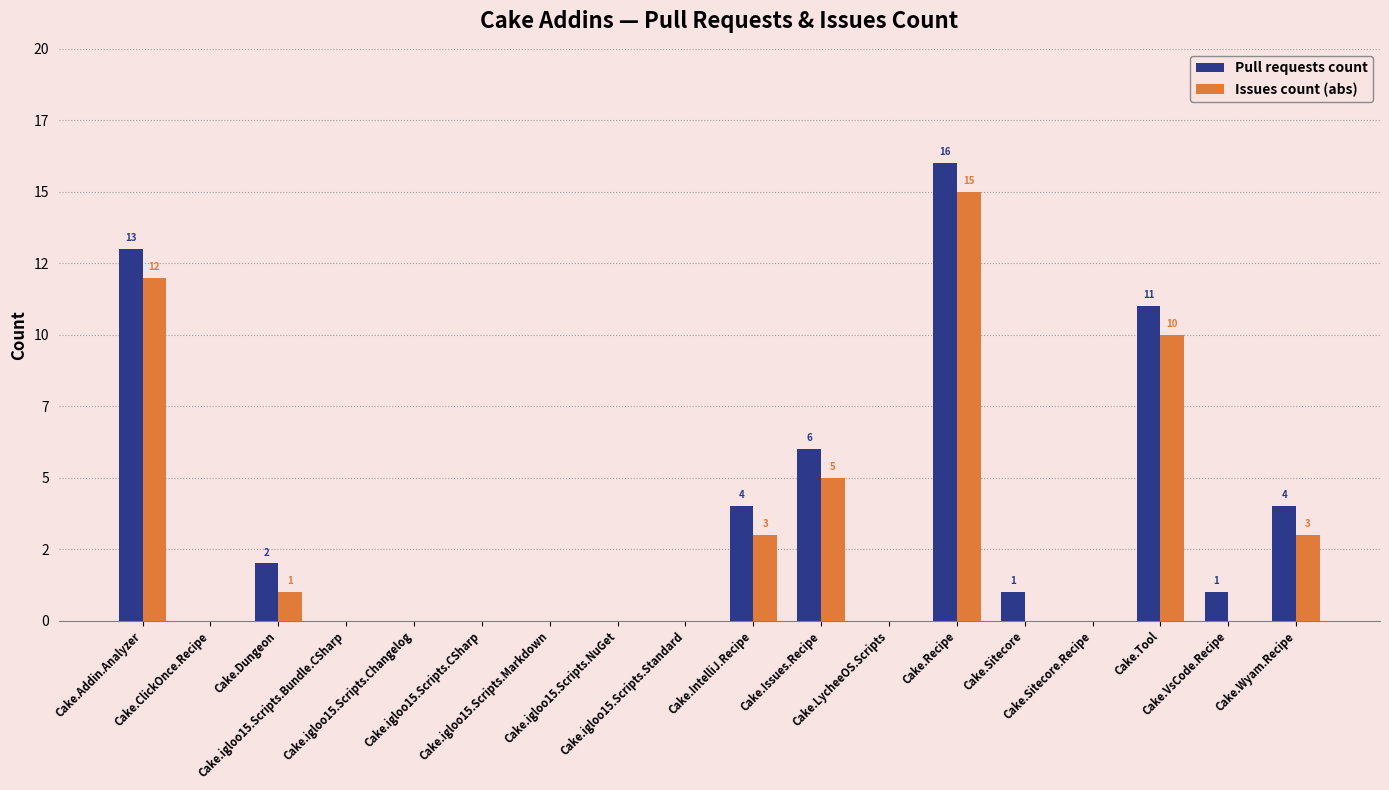

Is it true that Pull requests count equals 1 at Cake.Dungeon?

False